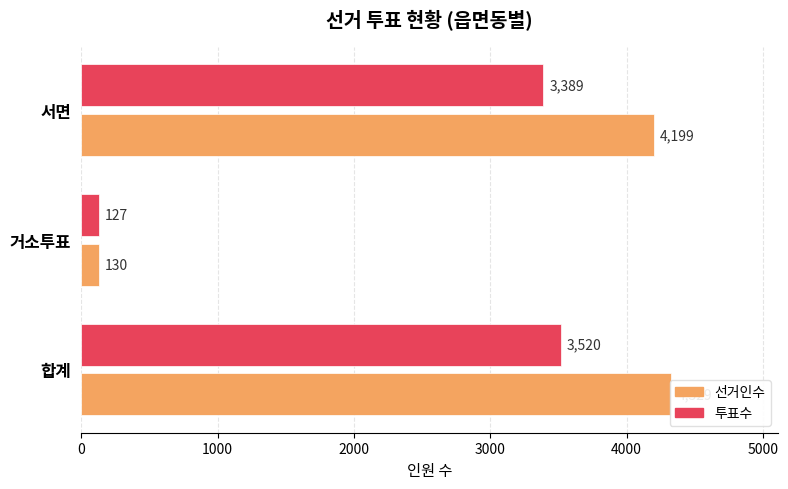

What is the greatest value displayed?

4329